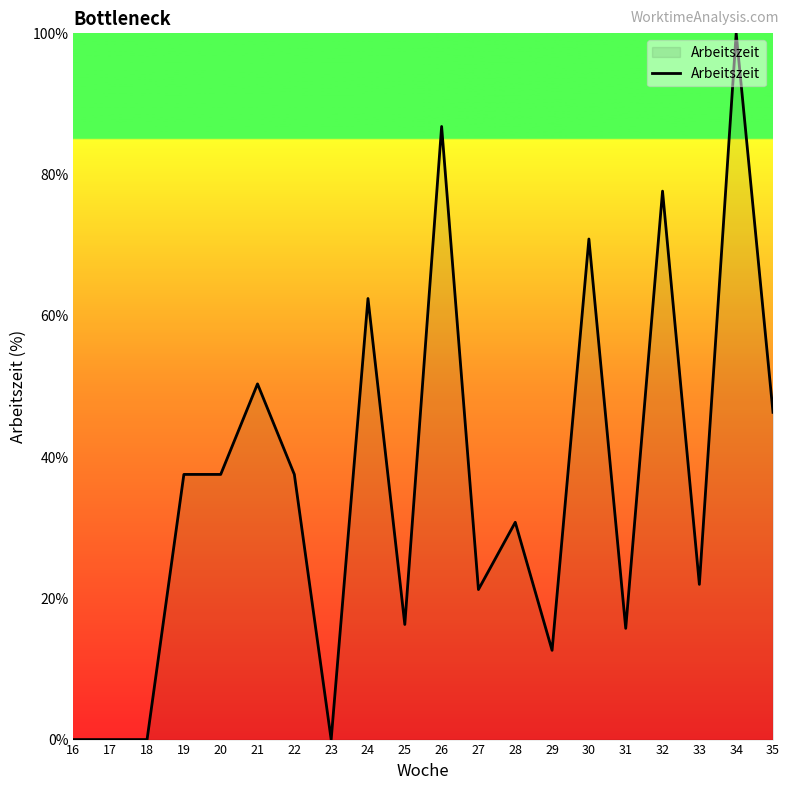

Which has a higher value, 32 or 19?

32